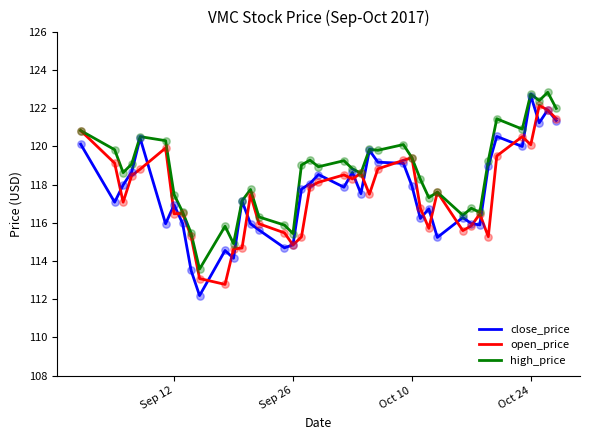

What is the greatest value displayed?

122.8